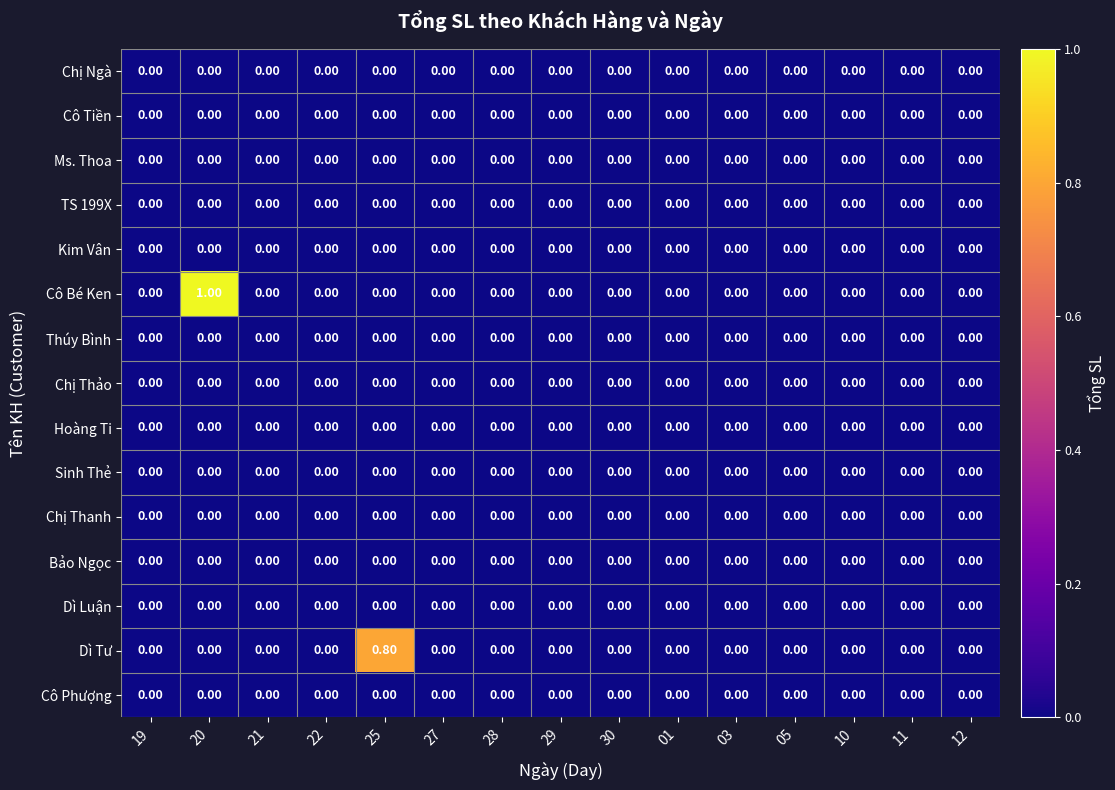

At which category is the sum across all series the highest?

20